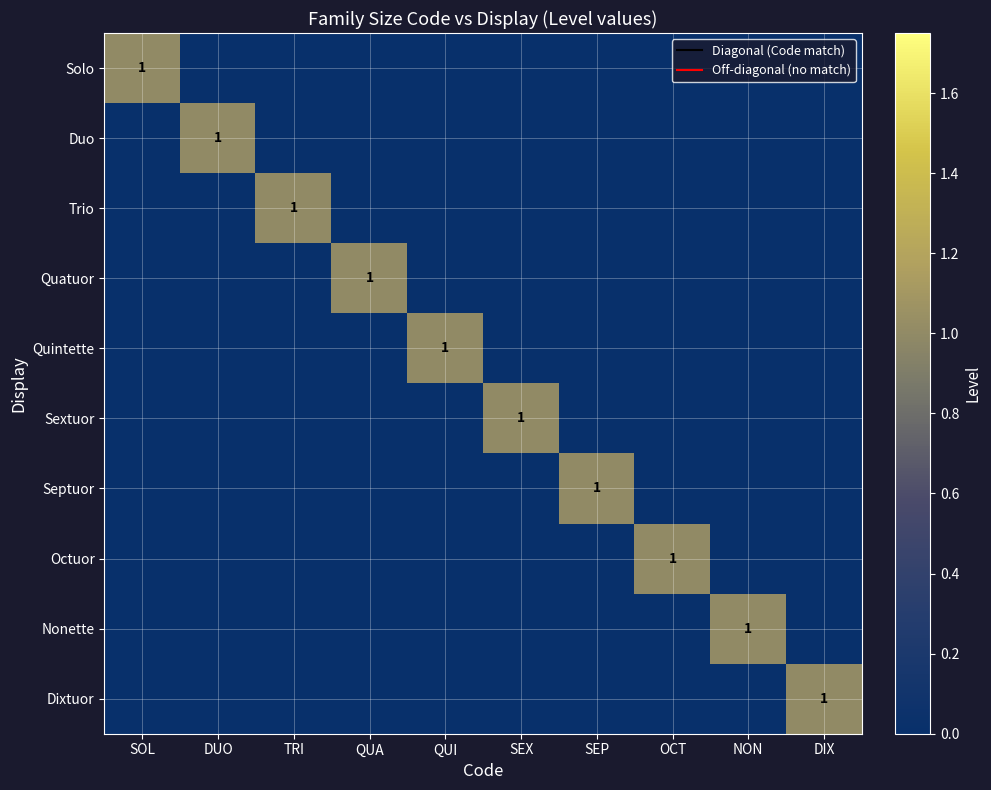

List the series in order of their peak value, lowest first.

Solo, Duo, Trio, Quatuor, Quintette, Sextuor, Septuor, Octuor, Nonette, Dixtuor